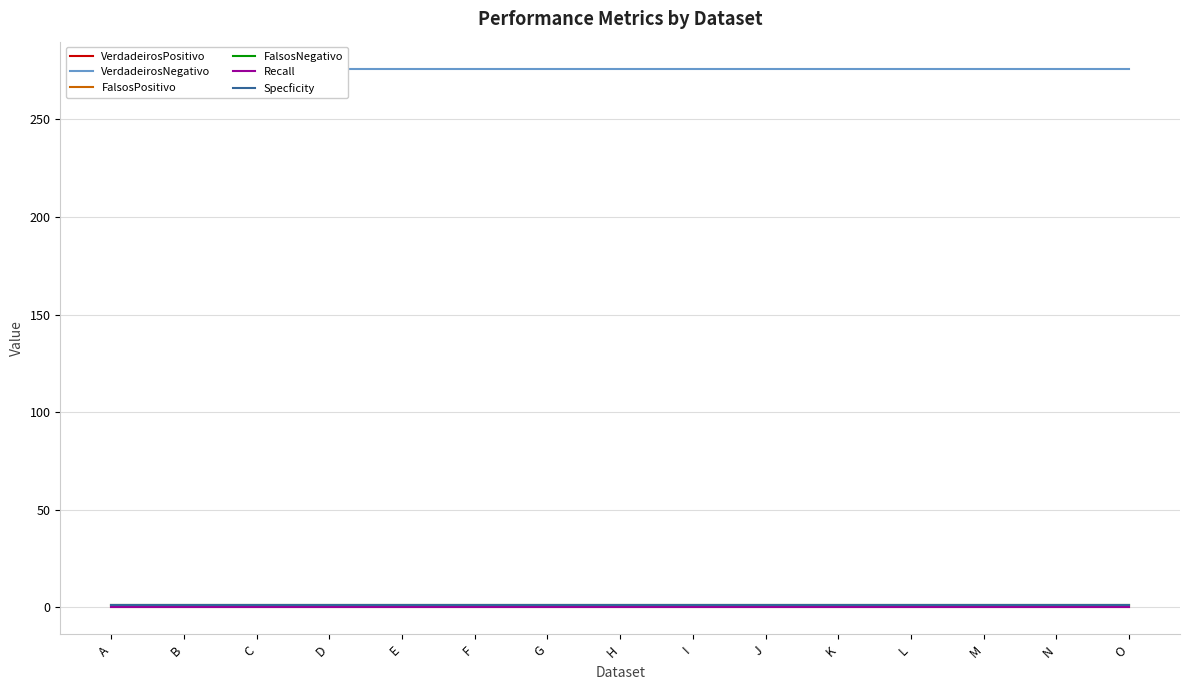

What is the sum of the VerdadeirosNegativo values at N and B?

552.0